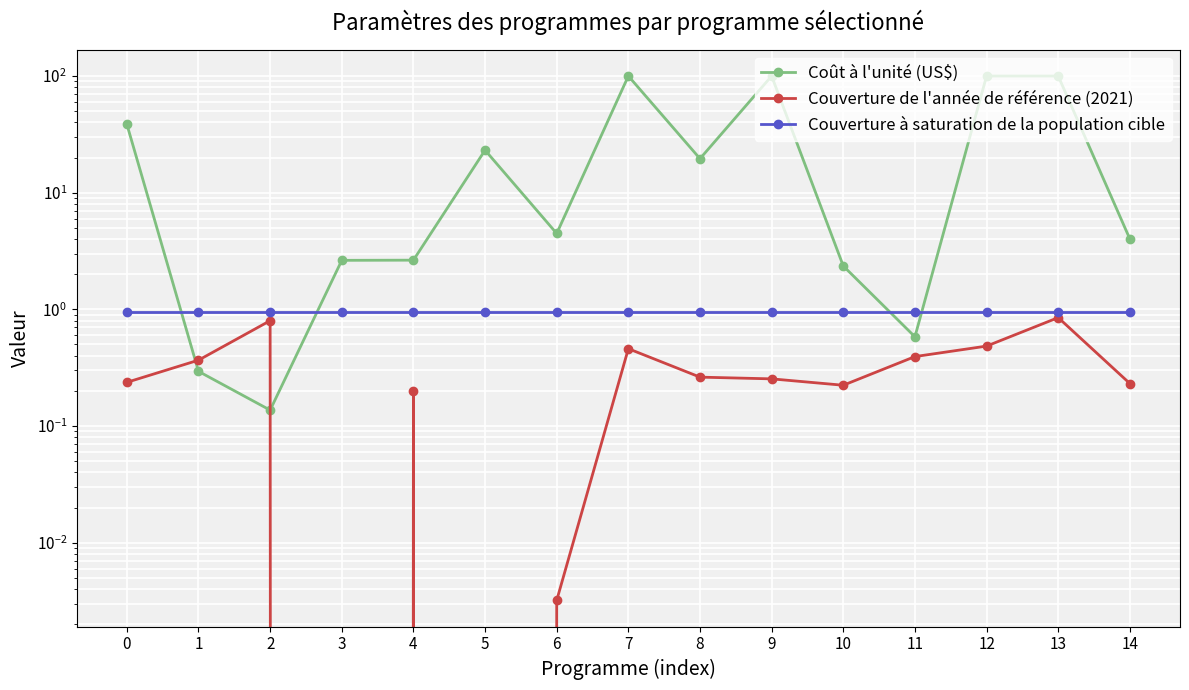

What is the value of the Coût à l'unité (US$) point at the 6th from the left?

23.1